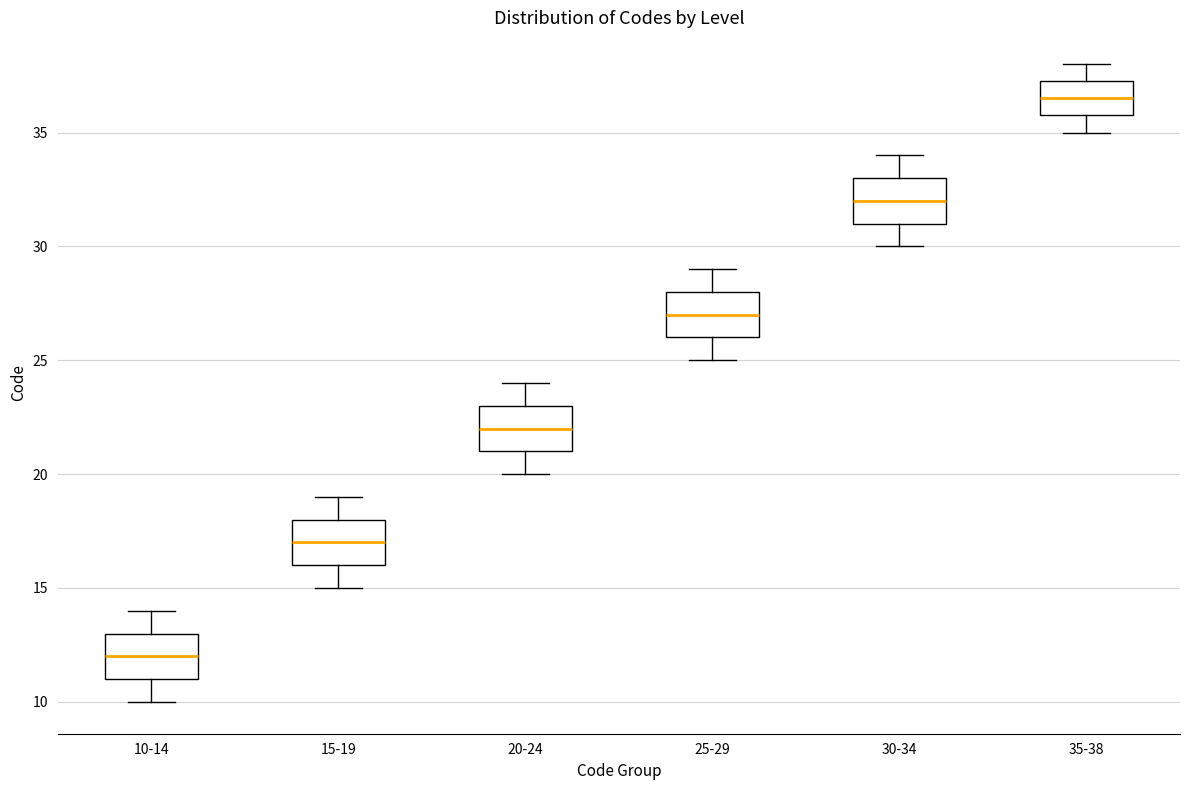

Reading left to right, read every box against the y-axis: the position of its median line, the range the box covers, and the ends of its whiskers. The values are not printed on the chart, so give them approximately, as read against the axis.

10-14: median 12.0, box 11.0 to 13.0, whiskers 10.0 to 14.0
15-19: median 17.0, box 16.0 to 18.0, whiskers 15.0 to 19.0
20-24: median 22.0, box 21.0 to 23.0, whiskers 20.0 to 24.0
25-29: median 27.0, box 26.0 to 28.0, whiskers 25.0 to 29.0
30-34: median 32.0, box 31.0 to 33.0, whiskers 30.0 to 34.0
35-38: median 36.5, box 36.0 to 37.5, whiskers 35.0 to 38.0